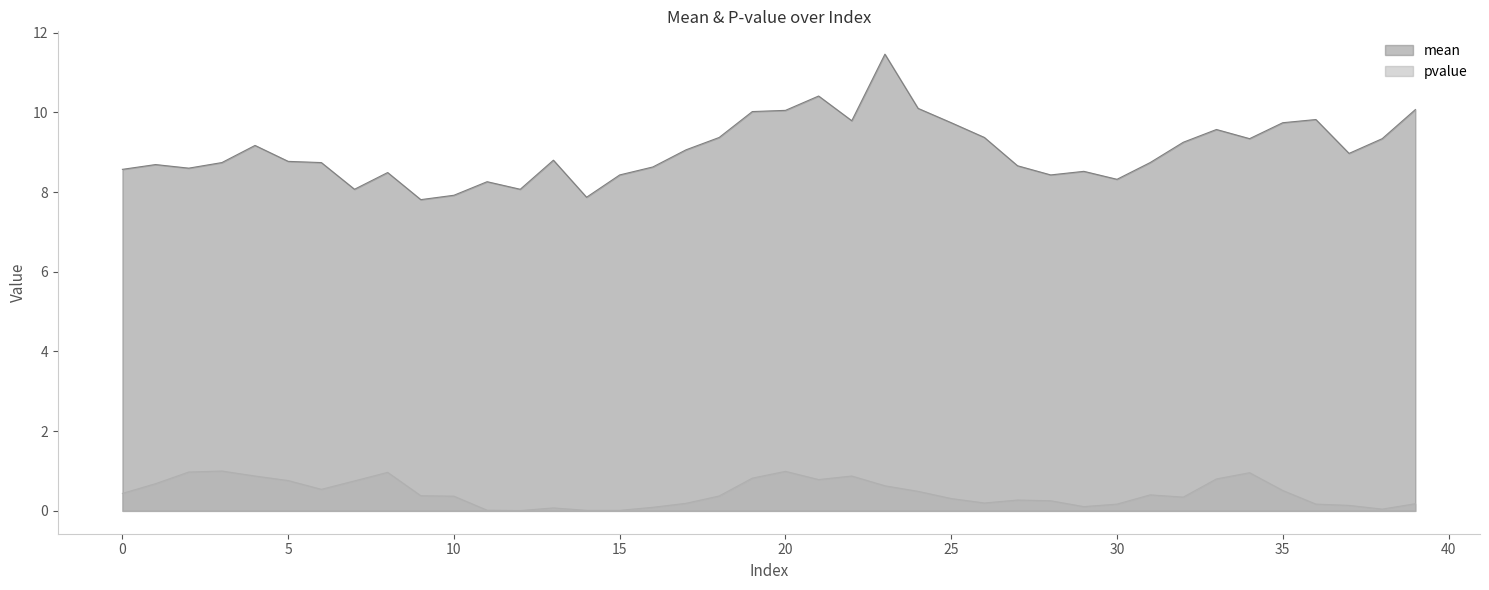

True or false: mean and pvalue intersect in this chart.

False